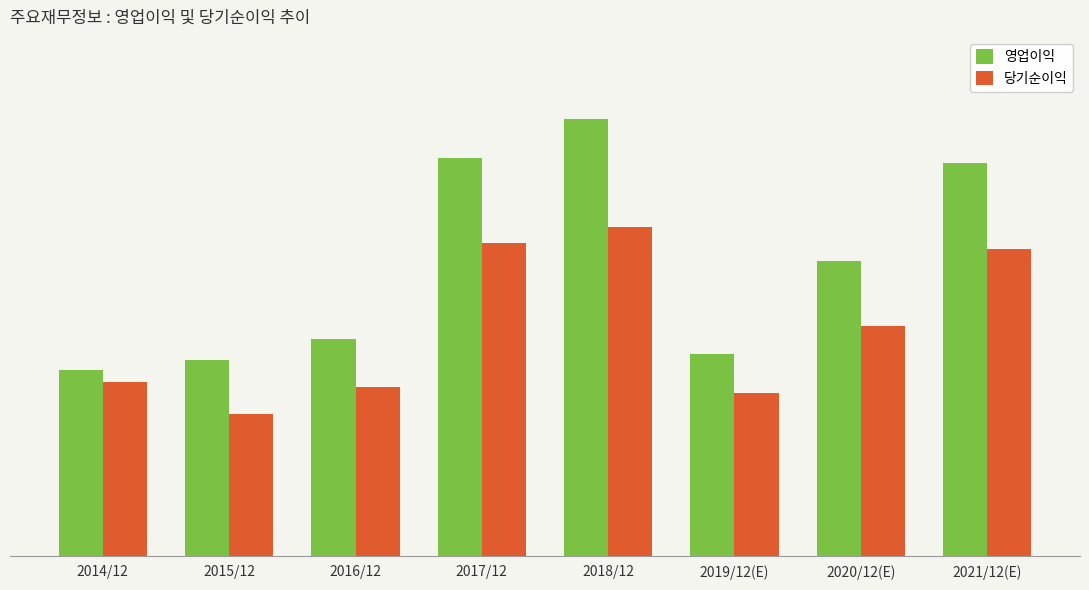

What are all the series names shown in the legend?

영업이익, 당기순이익